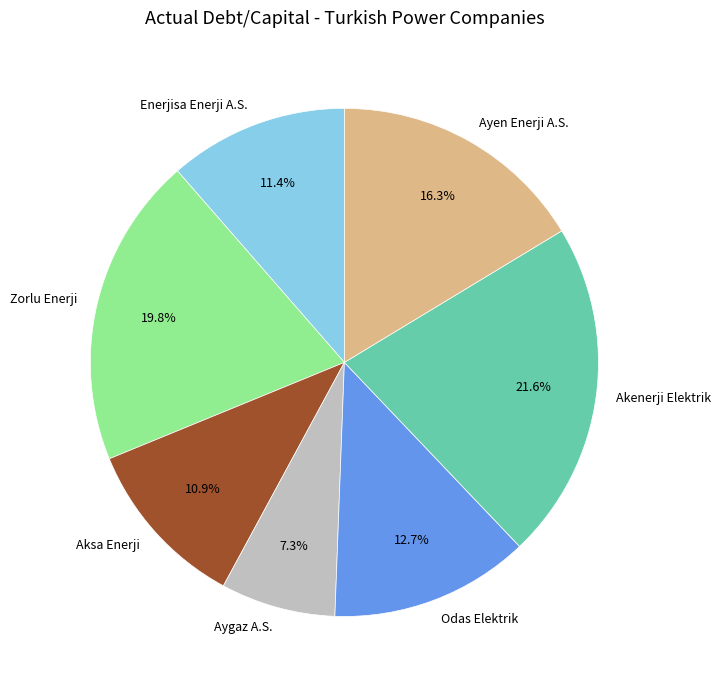

Combined, do Akenerji Elektrik and Aksa Enerji account for over 50%?

No